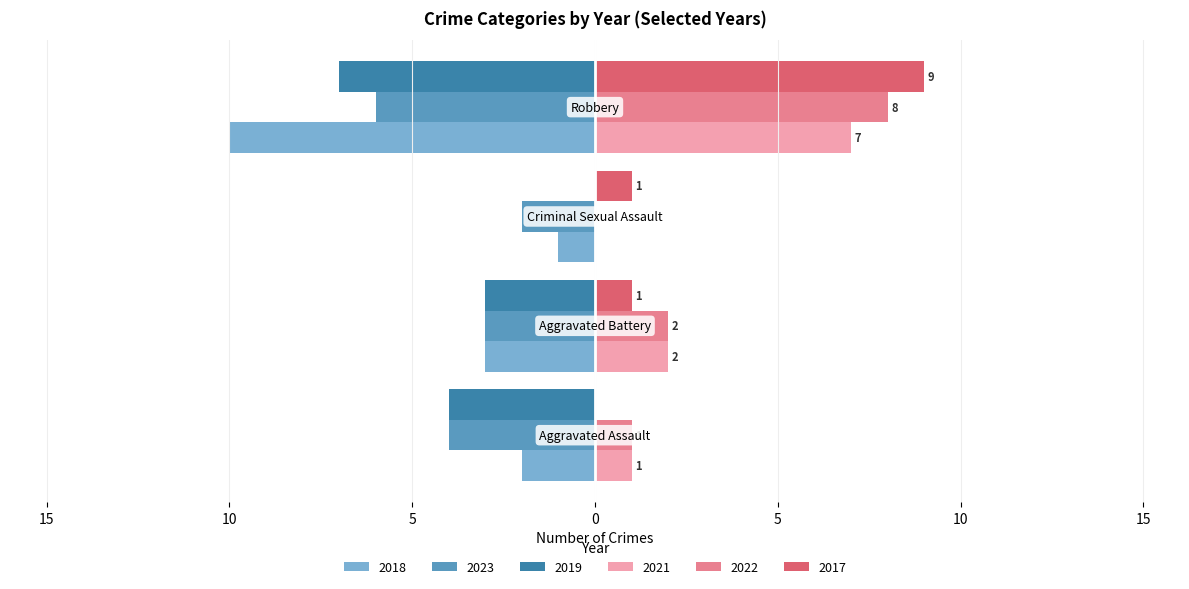

How many positive values does the 2021 series have?

3